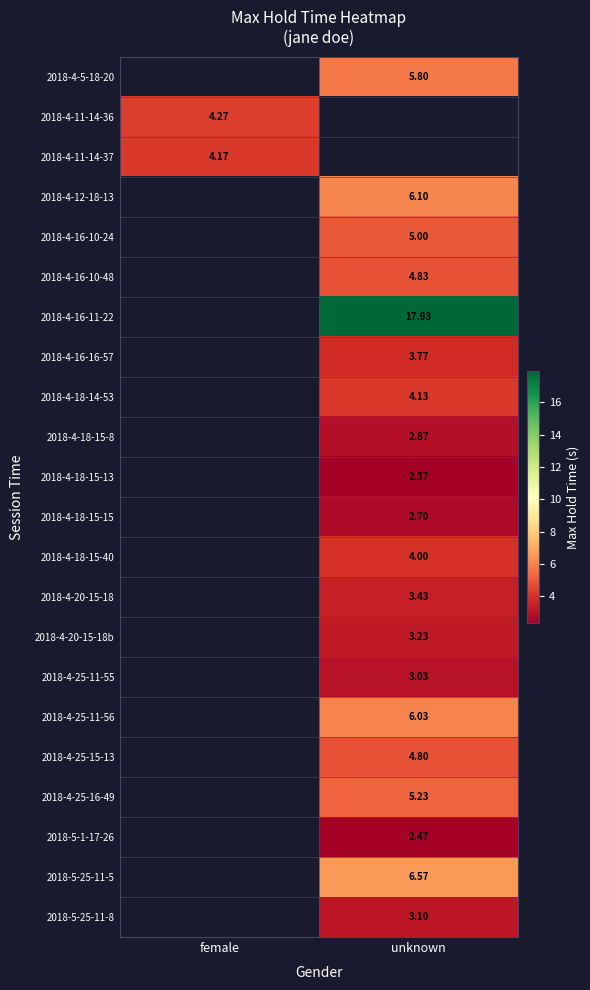

Is the value of 2018-4-16-10-24 at unknown greater than the value of 2018-5-25-11-5 at unknown?

No